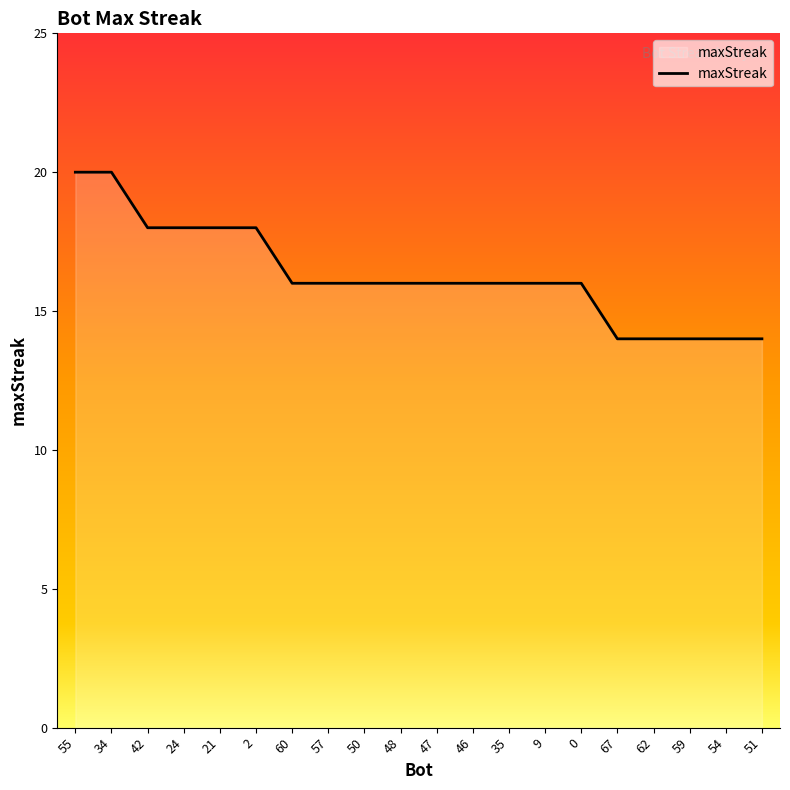

Is it true that the value at 46 is 23?

False